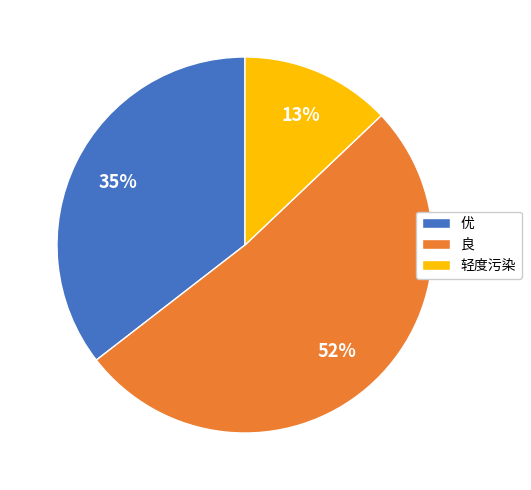

How many slices are in this pie chart?

3